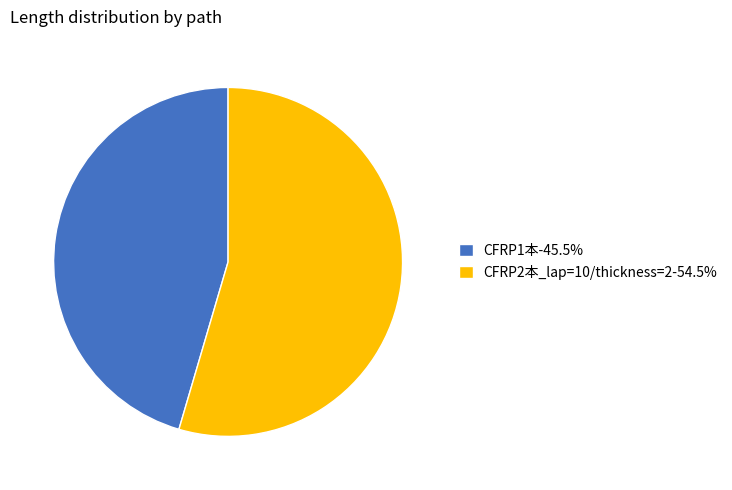

Which slice is the largest?

CFRP2本_lap=10/thickness=2